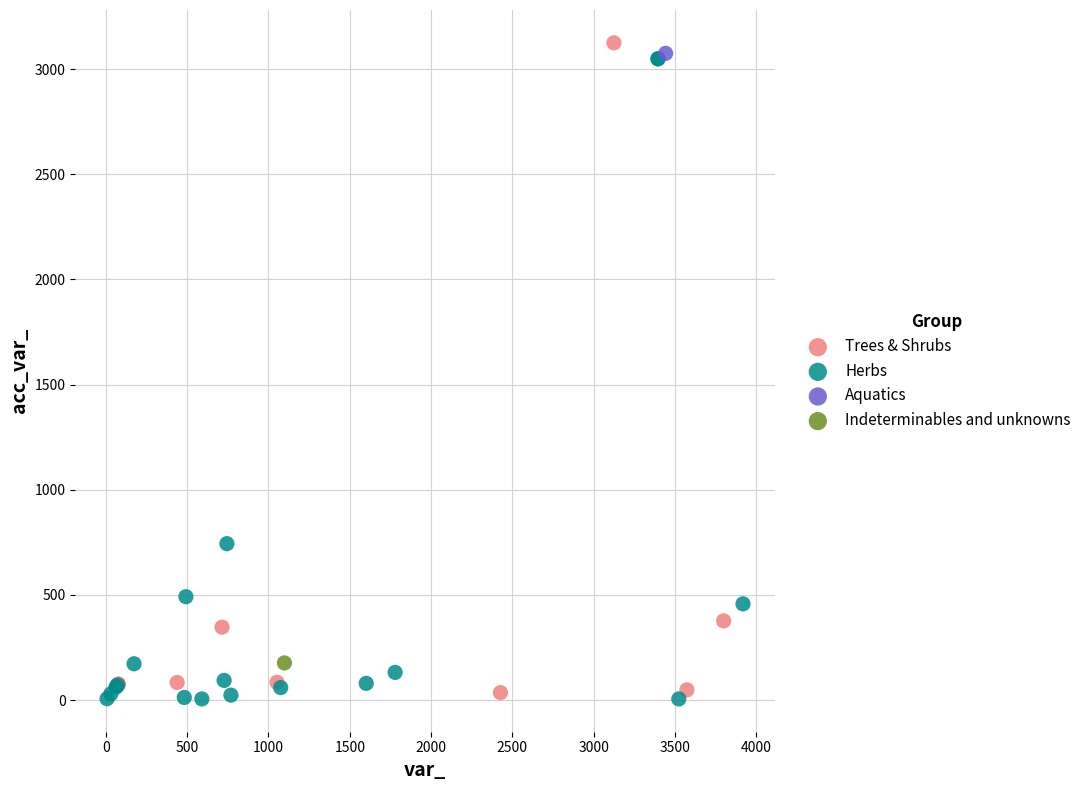

Which series reaches the maximum Y coordinate?

Trees & Shrubs